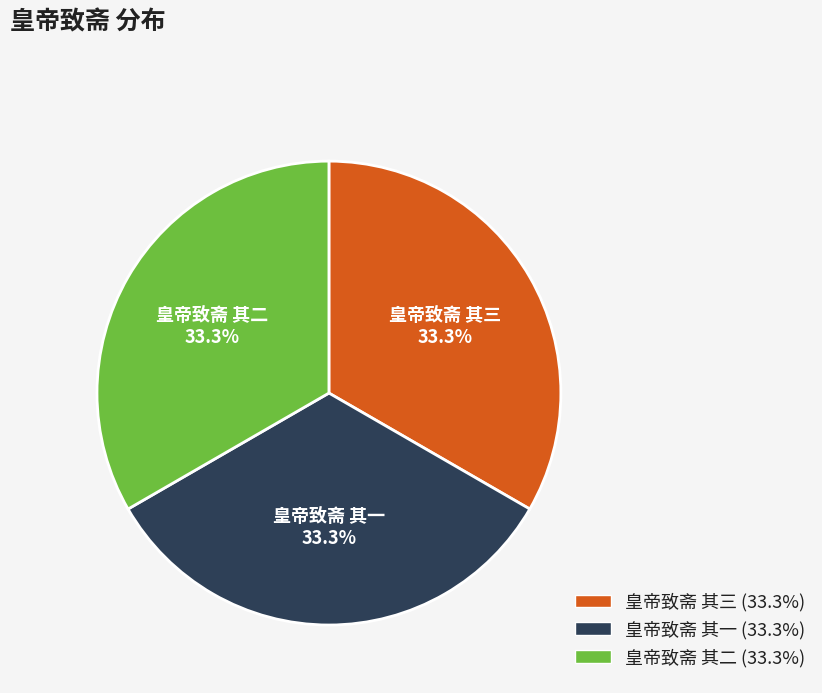

What is the ratio of the value at 皇帝致斋 其三 to the value at 皇帝致斋 其二?

1.0